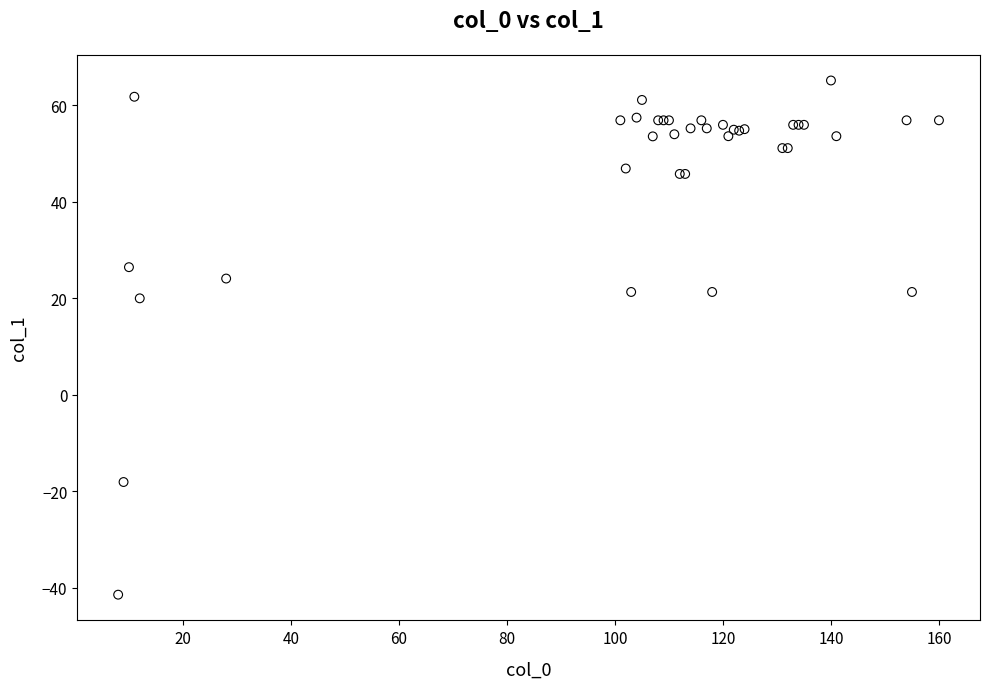

What Y value in the scatter plot is closest to 11?

20.0